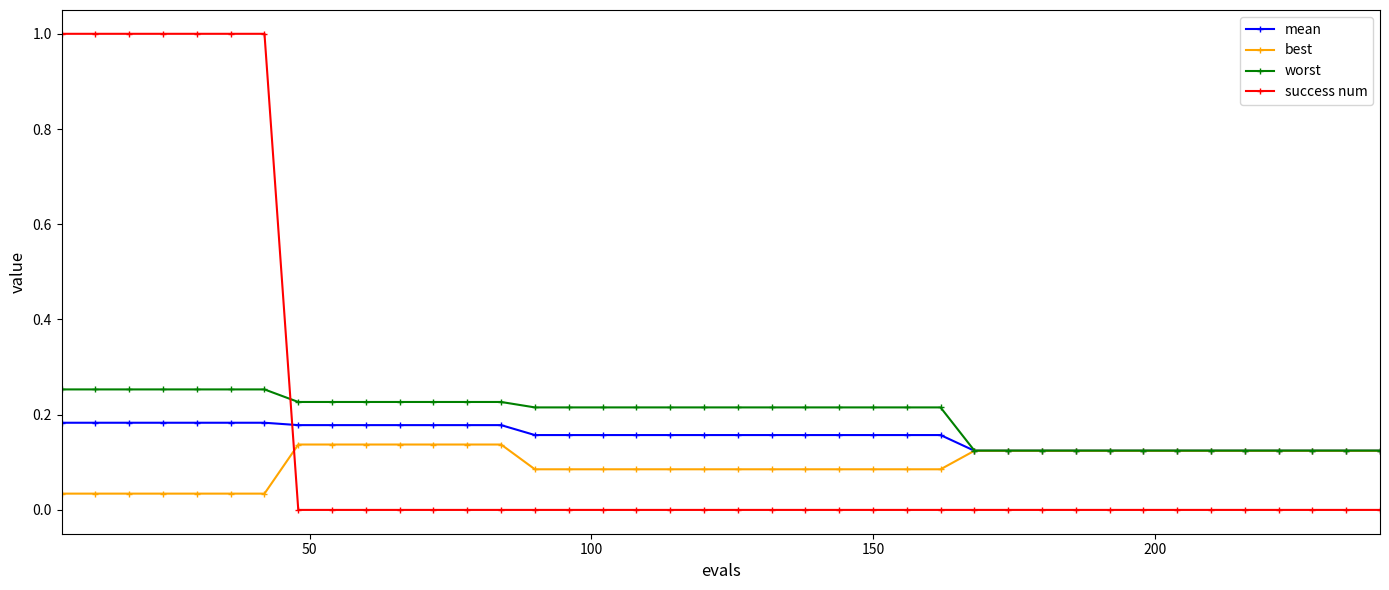

After their last crossing, which series has the higher values: mean or success num?

mean